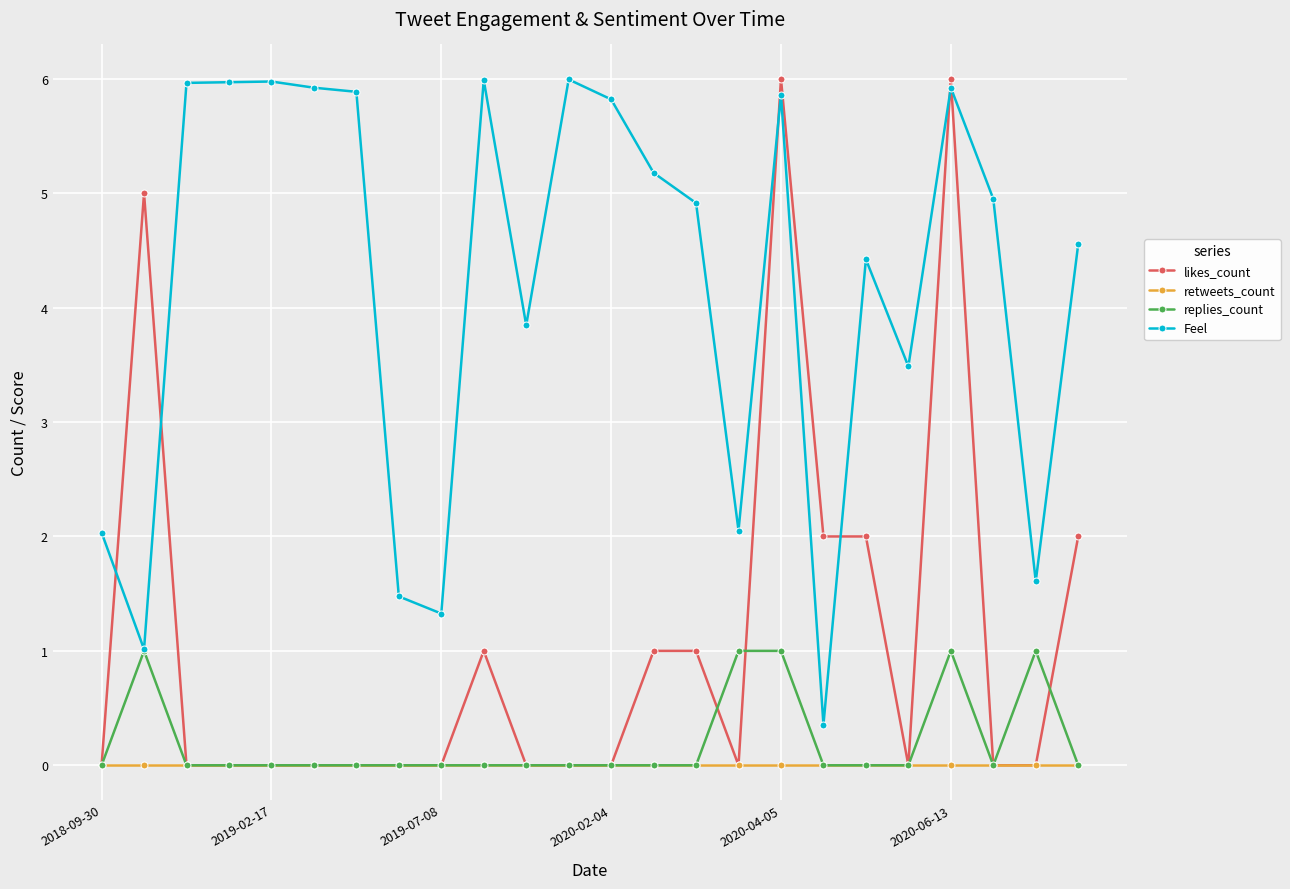

Is this an area chart (filled region under the line)?

No